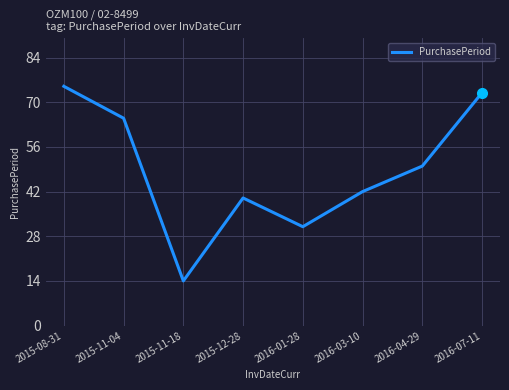

Which has a higher value, 2016-04-29 or 2015-12-28?

2016-04-29